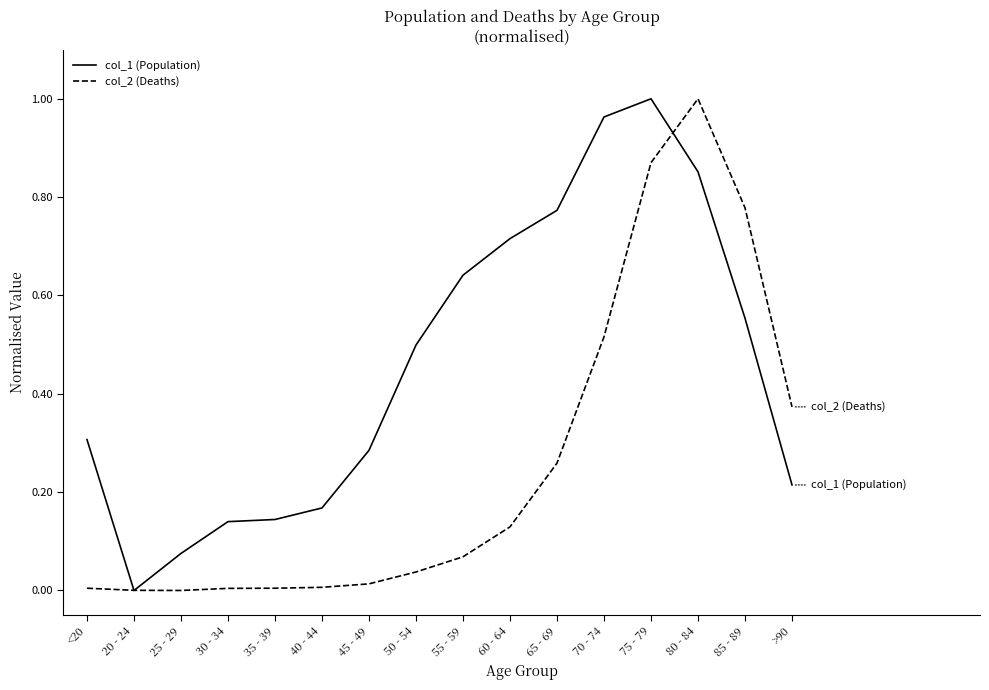

Which series changed the most between 60 - 64 and 80 - 84?

col_2 (Deaths)